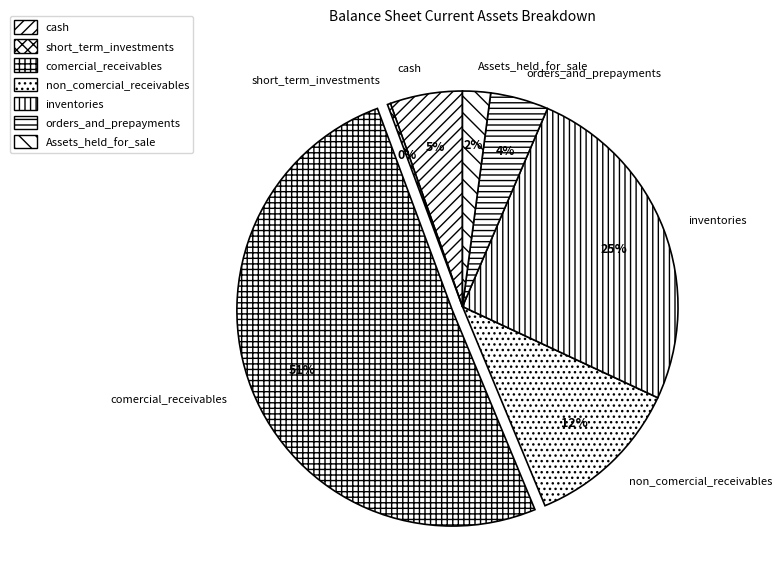

To the nearest percent, what percentage of the pie is Assets_held_for_sale?

2%